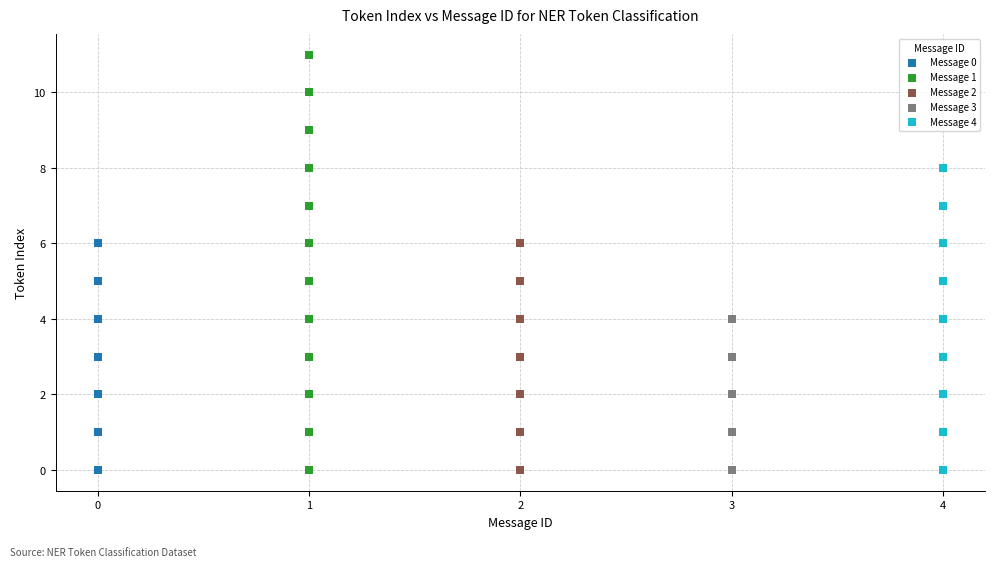

Which series contains the highest Y value?

Message 1